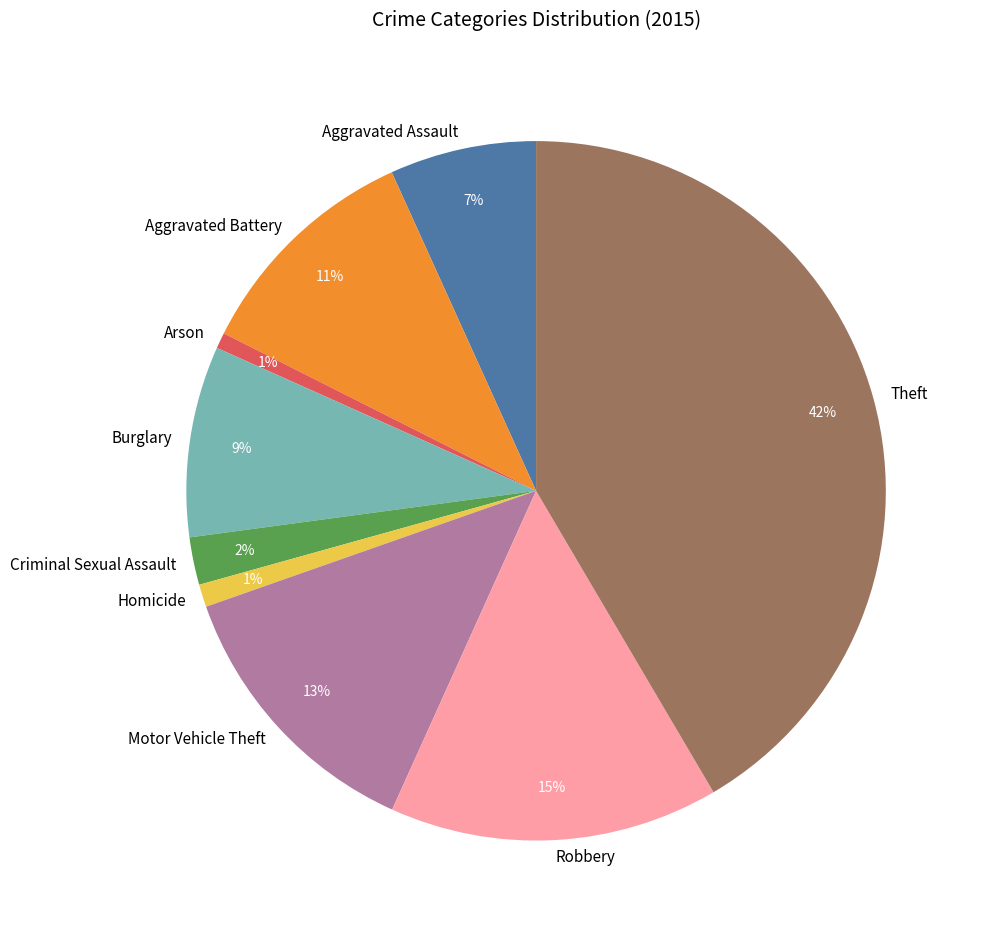

Which category has the biggest portion of the pie?

Theft